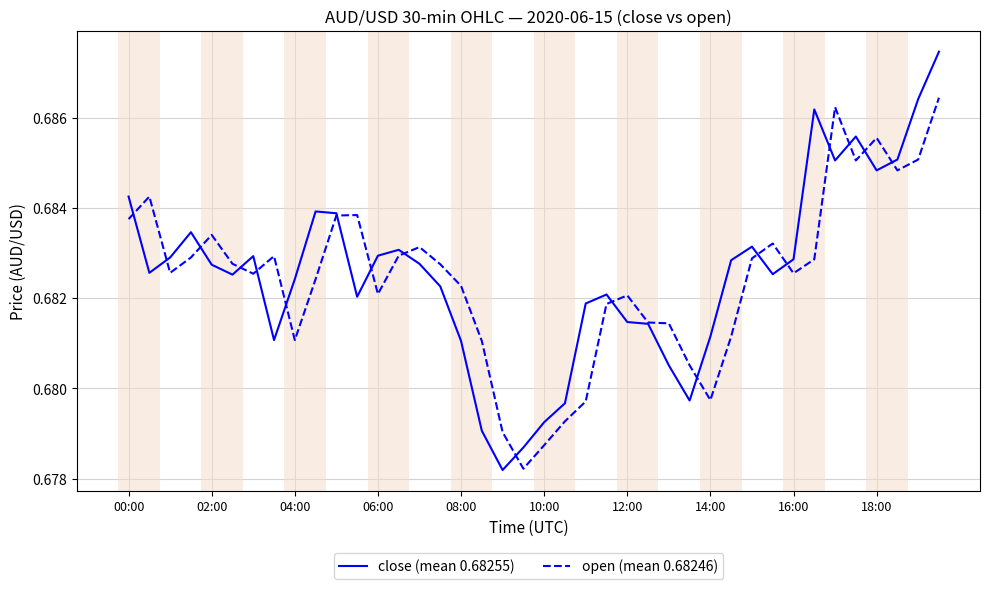

Rank the series by their maximum value, from highest to lowest.

close (mean 0.68255), open (mean 0.68246)